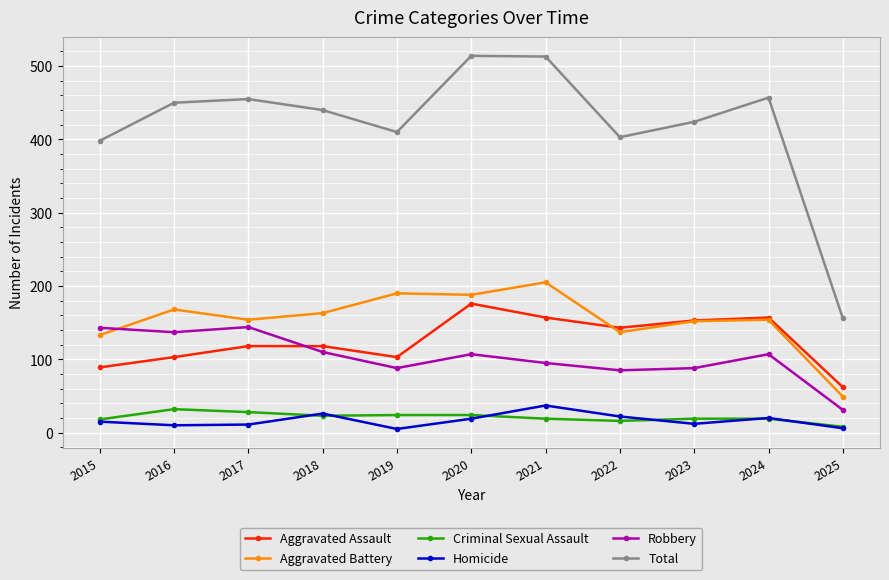

At which label does Robbery reach its minimum?

2025